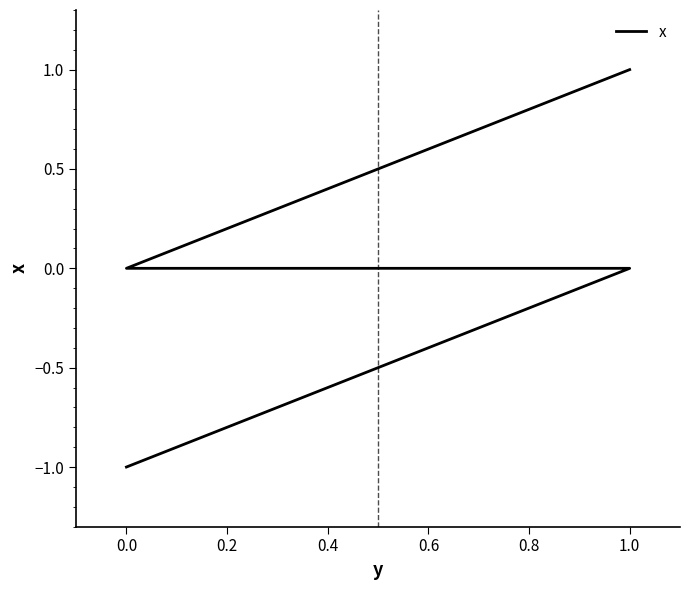

What is the label of the 3rd point from the left?

0.2